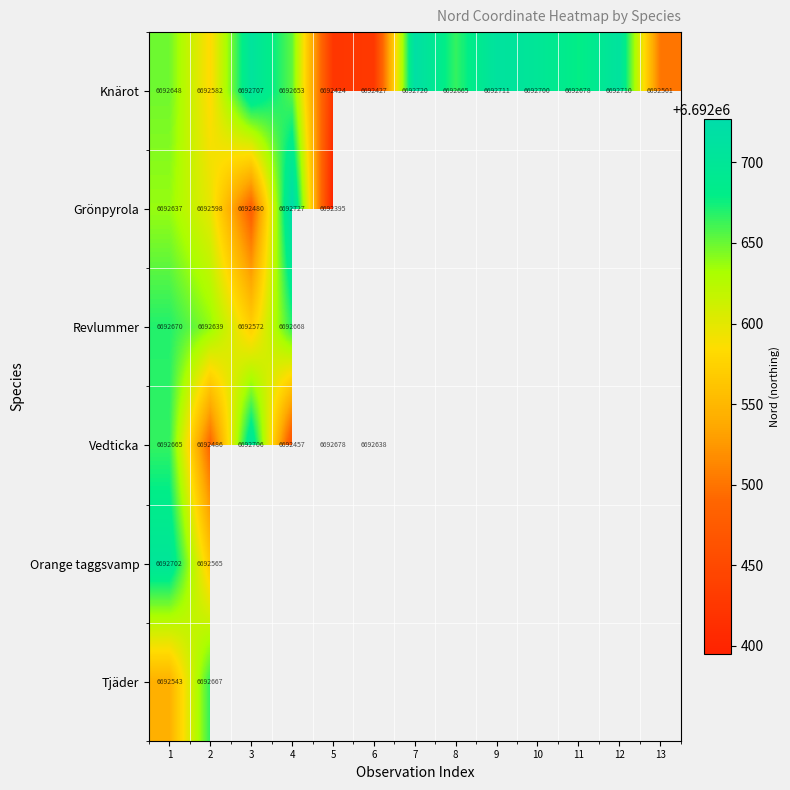

What is the average value of the Knärot series?

6692625